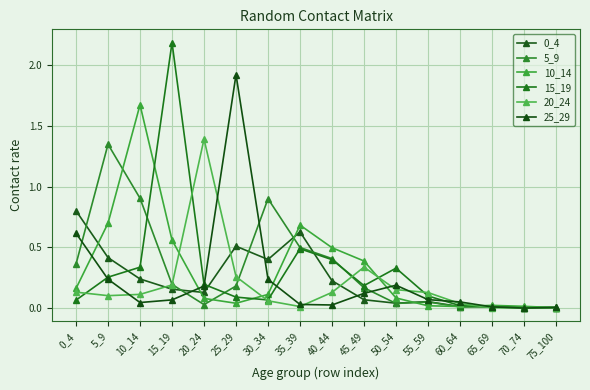

What is the spread (max minus min) of values at 30_34?

0.8